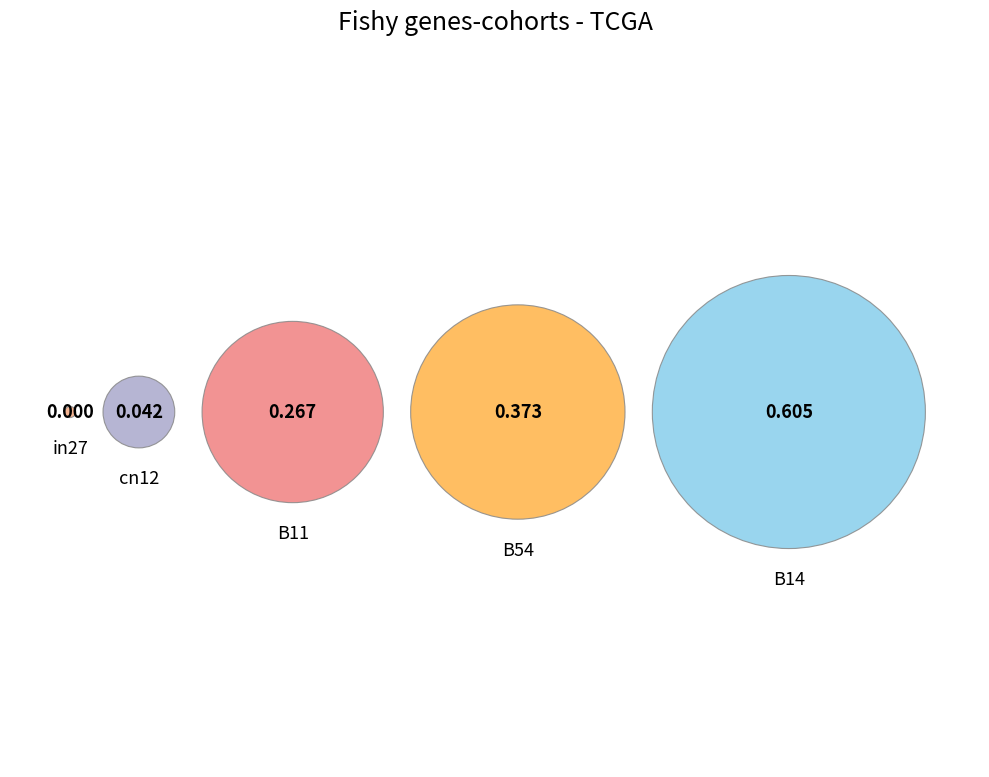

How many segments does this pie chart have?

5